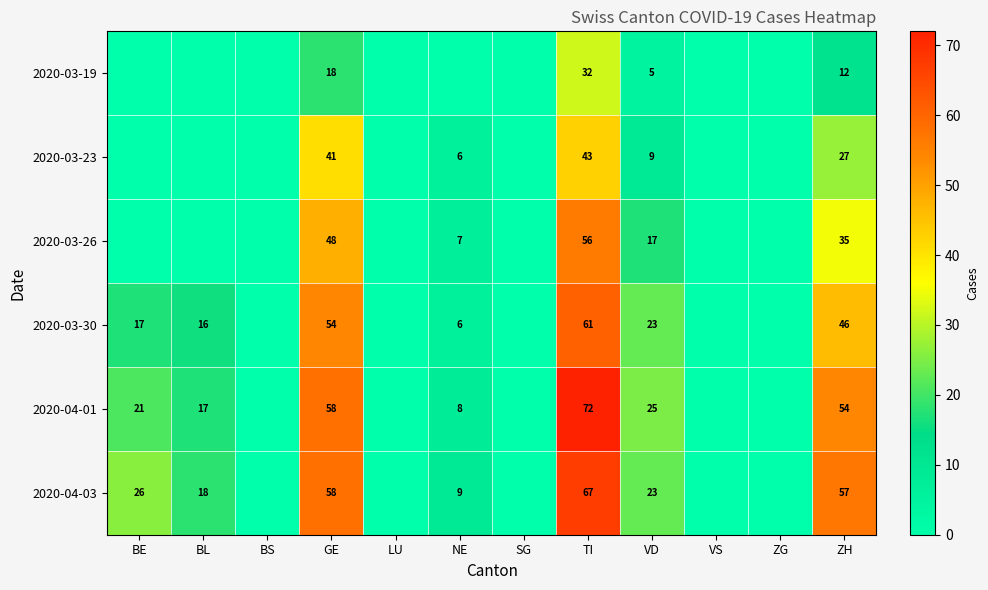

At how many categories does at least one series exceed 58?

1